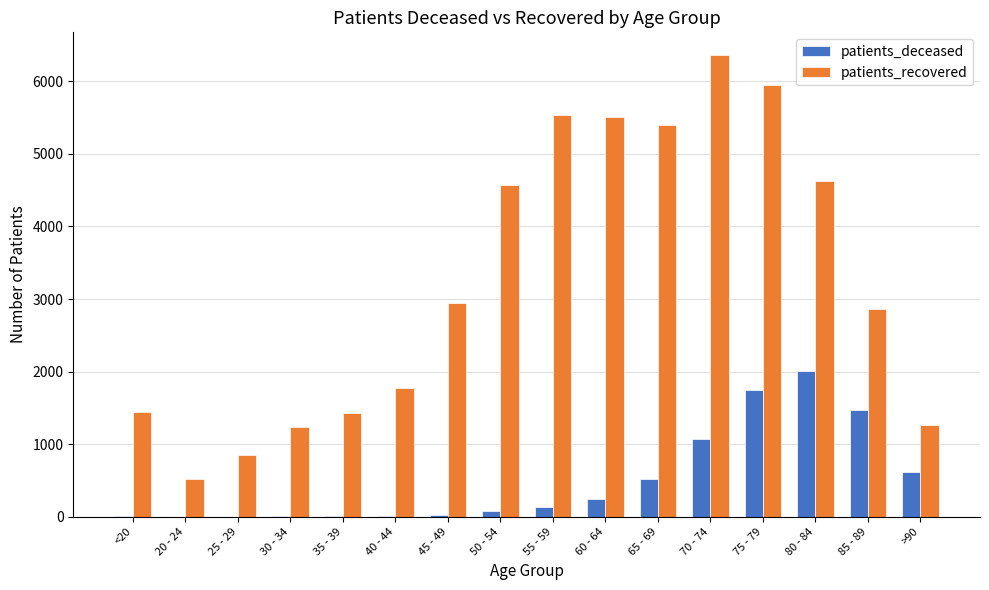

Is it true that patients_recovered equals 1258 at >90?

True